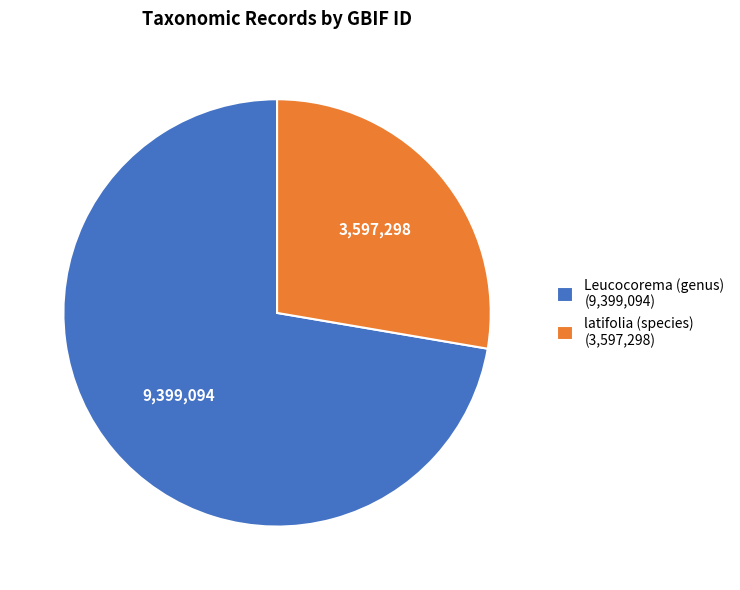

Is it true that latifolia (species) (3,597,298) is 21% of the pie?

False